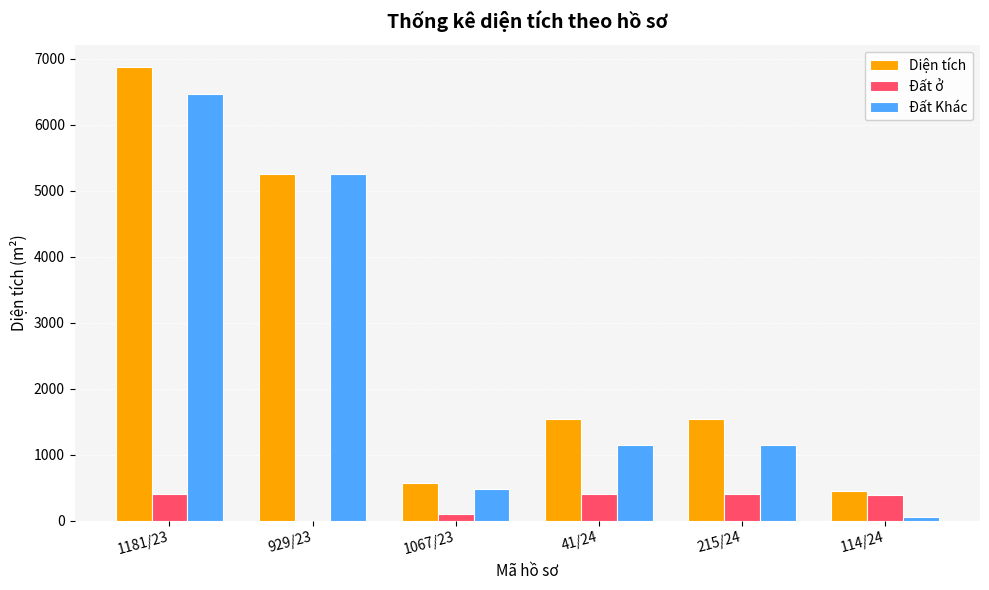

What is the total value across all series at 929/23?

10518.6